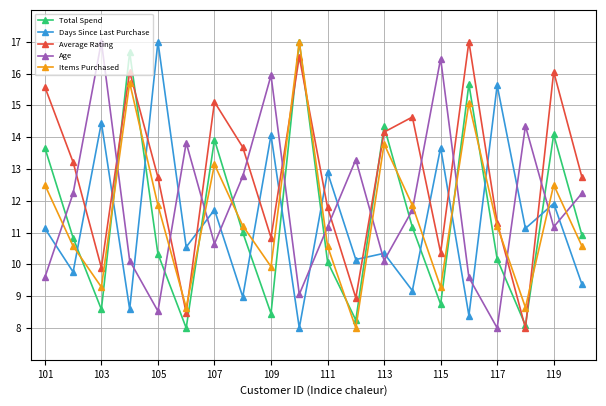

How many data points in Days Since Last Purchase are less than 11?

10